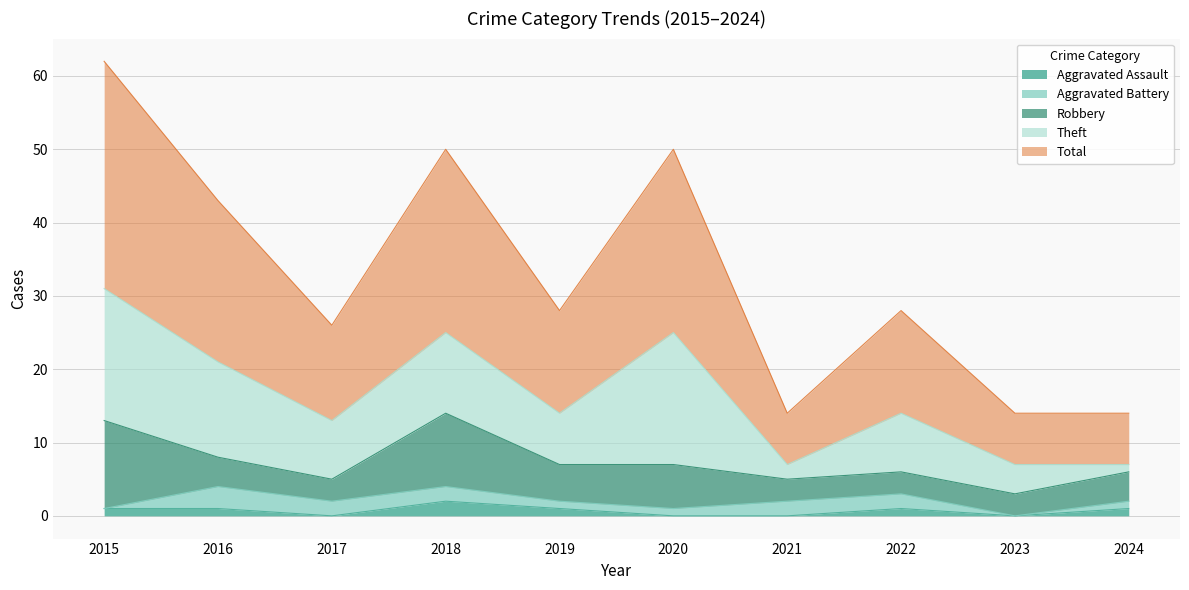

Reading right to left, list all the values displayed in this chart.

Aggravated Assault: 1	0	1	0	0	1	2	0	1	1
Aggravated Battery: 1	0	2	2	1	1	2	2	3	0
Robbery: 4	3	3	3	6	5	10	3	4	12
Theft: 1	4	8	2	18	7	11	8	13	18
Total: 7	7	14	7	25	14	25	13	22	31